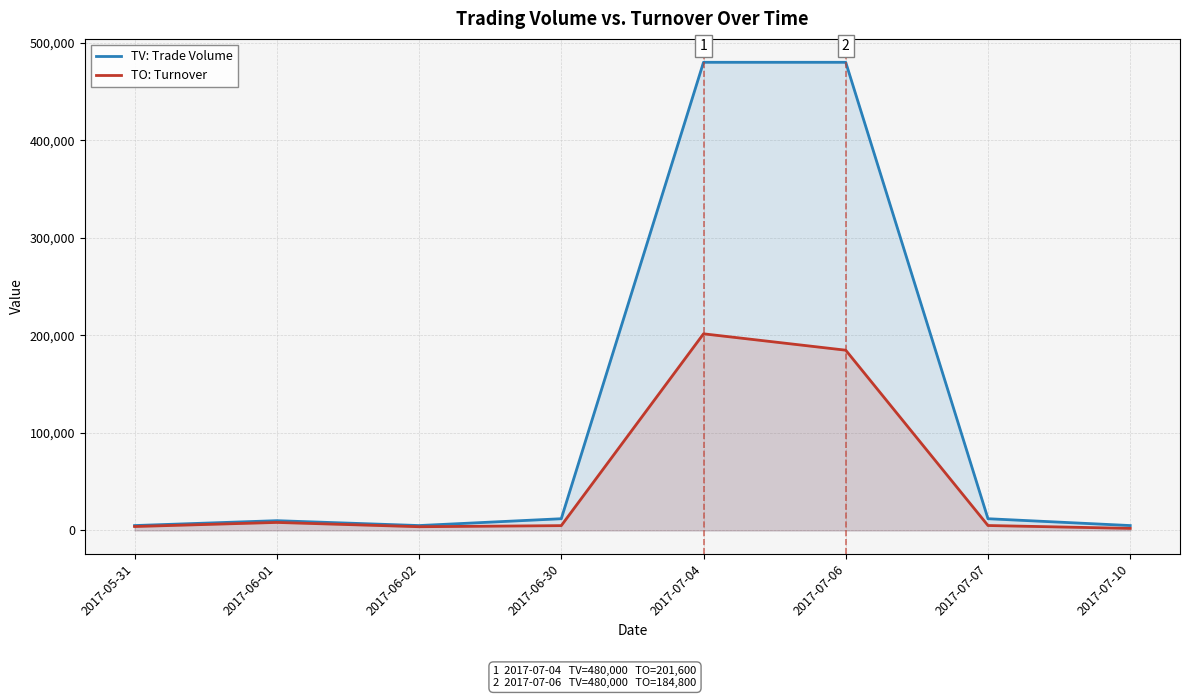

Reading left to right, what are all the values shown in this chart?

TV: Trade Volume: 2017-05-31=5000	2017-06-01=10000	2017-06-02=5000	2017-06-30=12000	2017-07-04=480000	2017-07-06=480000	2017-07-07=12000	2017-07-10=5000
TO: Turnover: 2017-05-31=4000	2017-06-01=8200	2017-06-02=3800	2017-06-30=4920	2017-07-04=201600	2017-07-06=184800	2017-07-07=5040	2017-07-10=2100